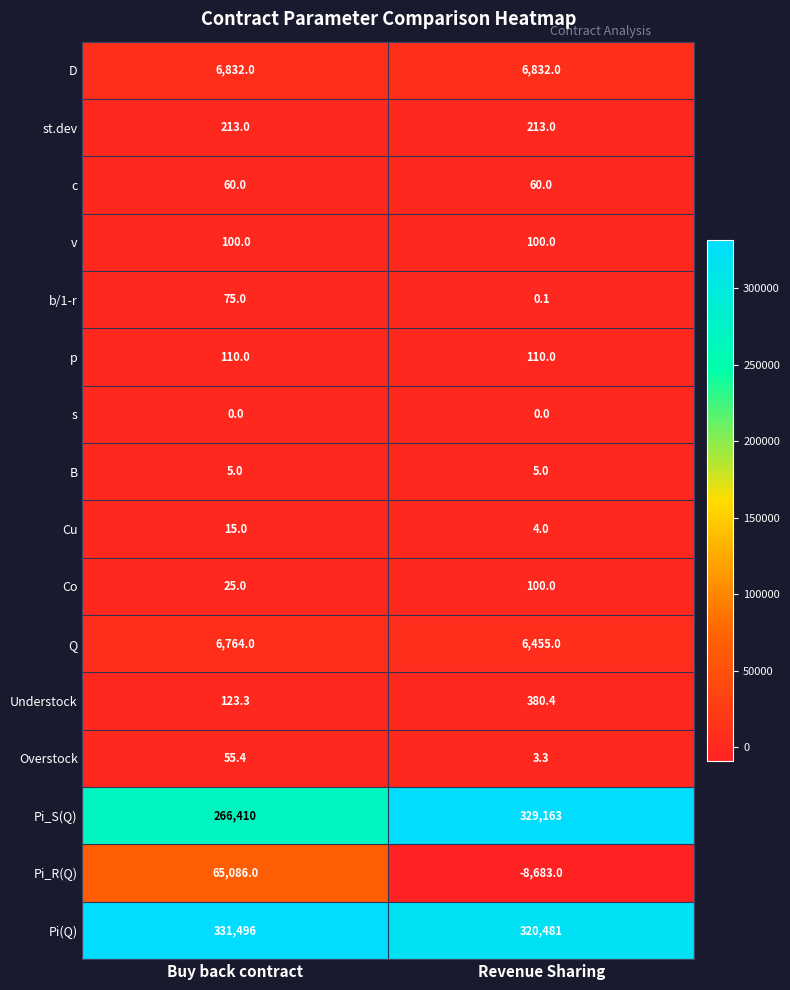

True or false: Understock has a value of 380.4 at Revenue Sharing.

True